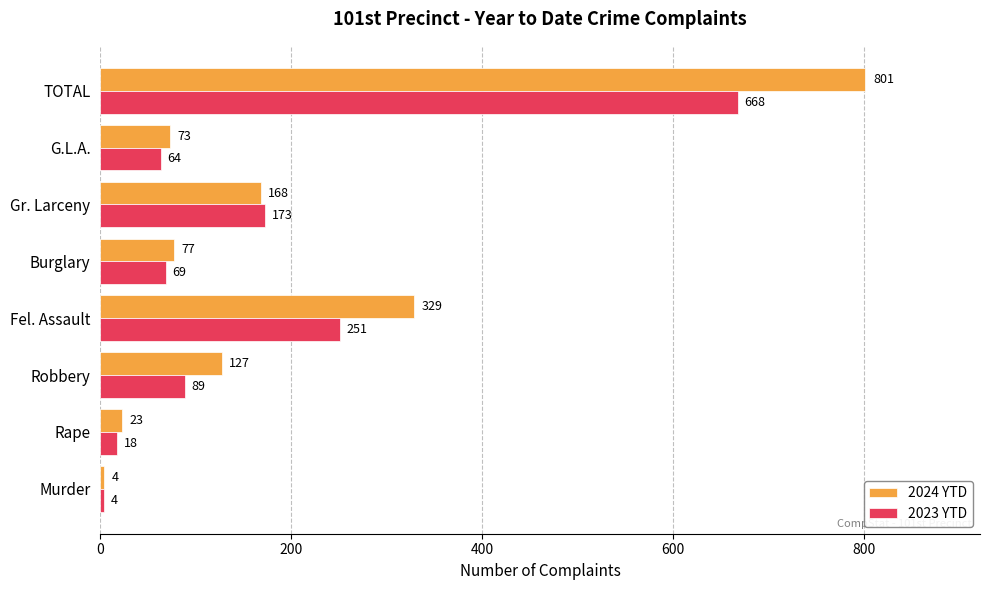

The value of 2023 YTD at TOTAL is 668. True or false?

True